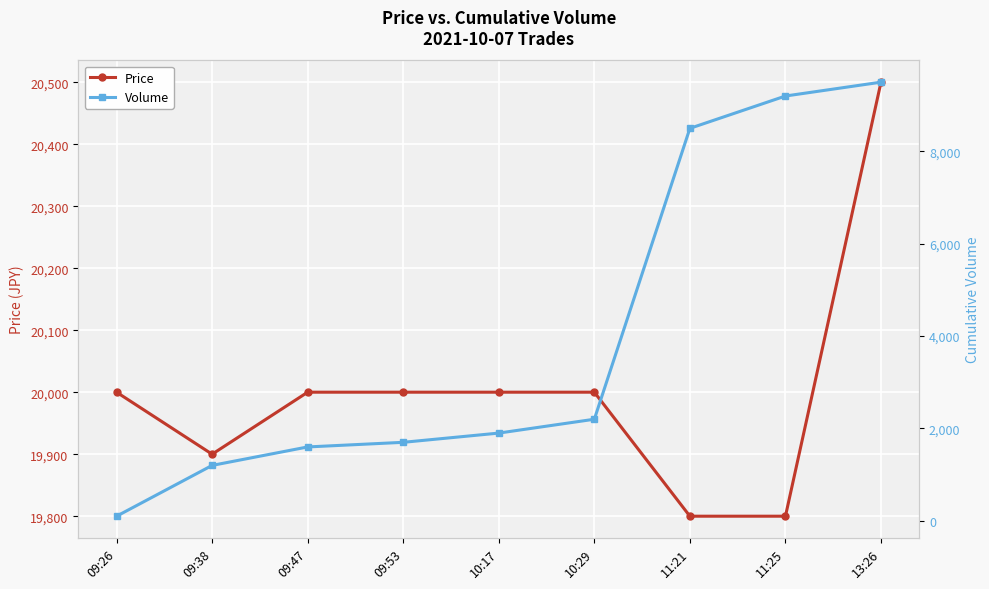

How many Price values are between 19900 and 20000?

6